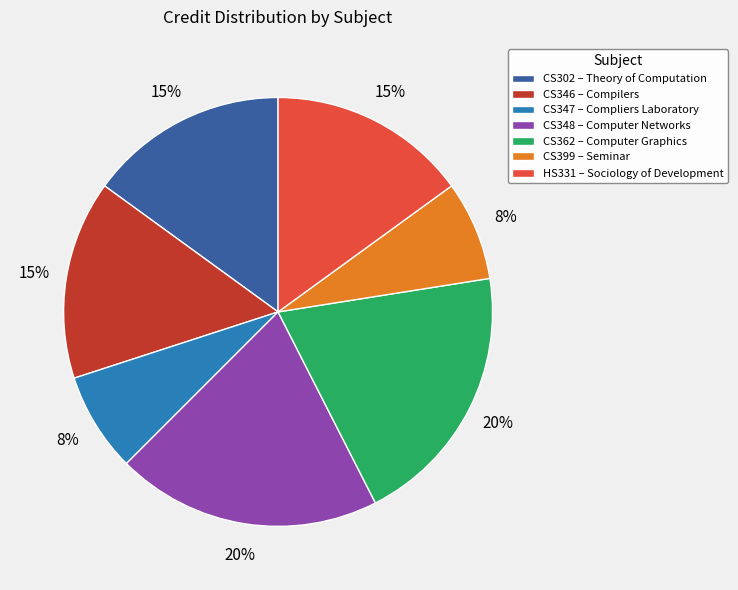

To the nearest percent, what percentage of the pie is CS399 – Seminar?

8%